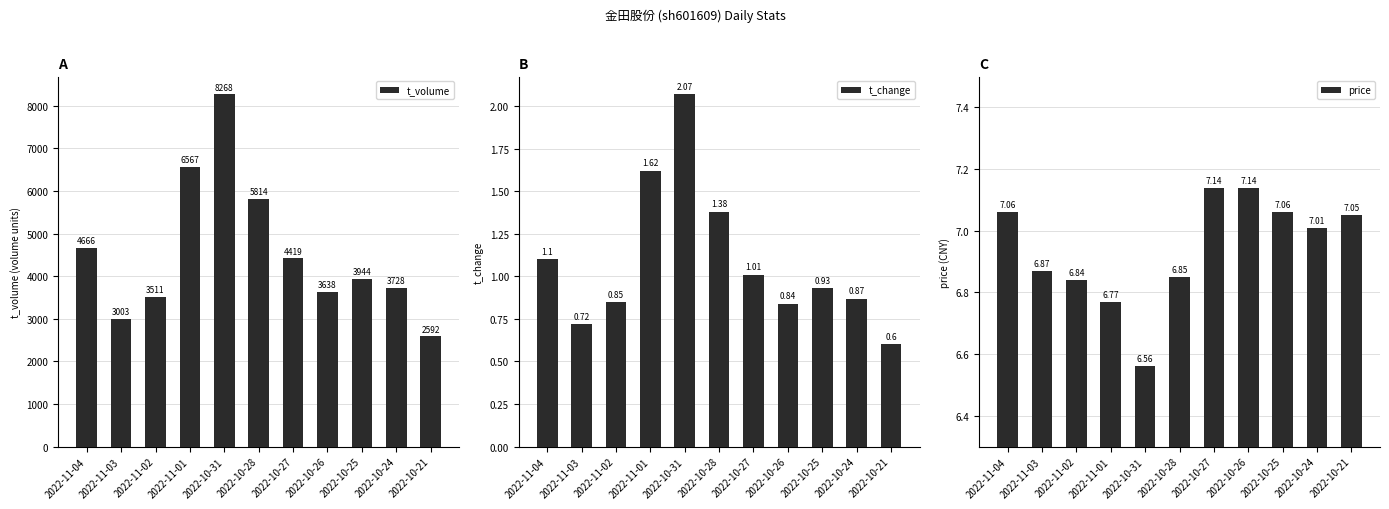

What is the label of the 6th bar from the left?

2022-10-28